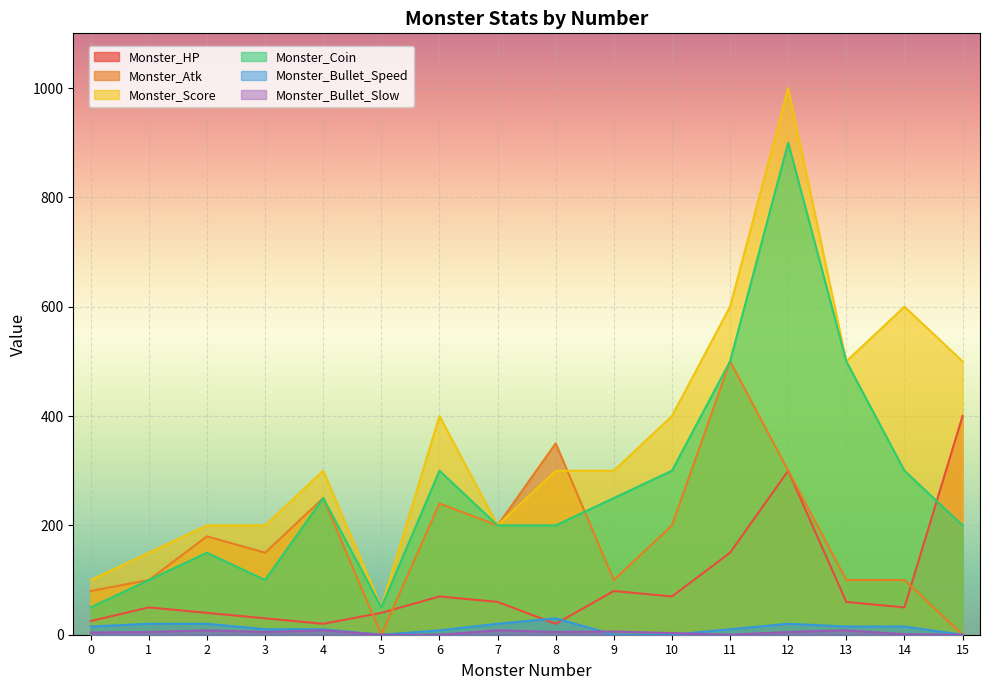

What is the average value of the Monster_Bullet_Slow series?

4